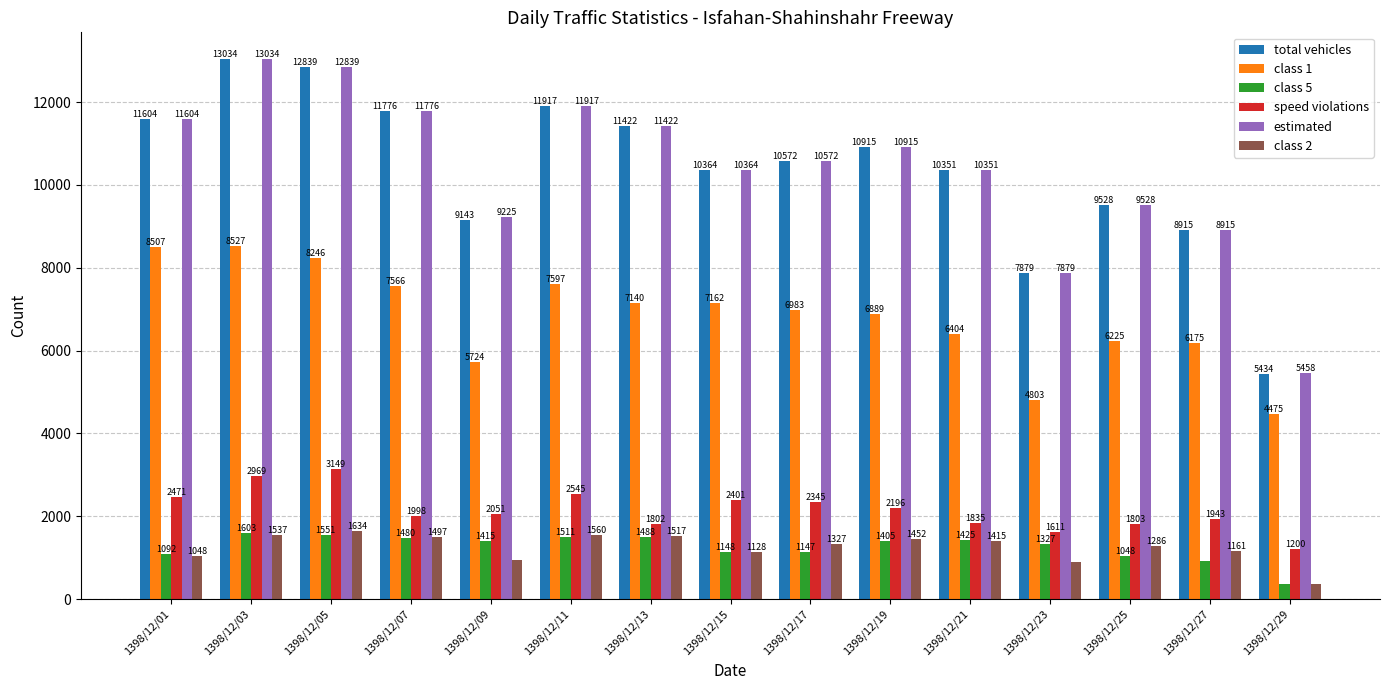

Is the value of class 5 at 1398/12/03 greater than the value of speed violations at 1398/12/07?

No